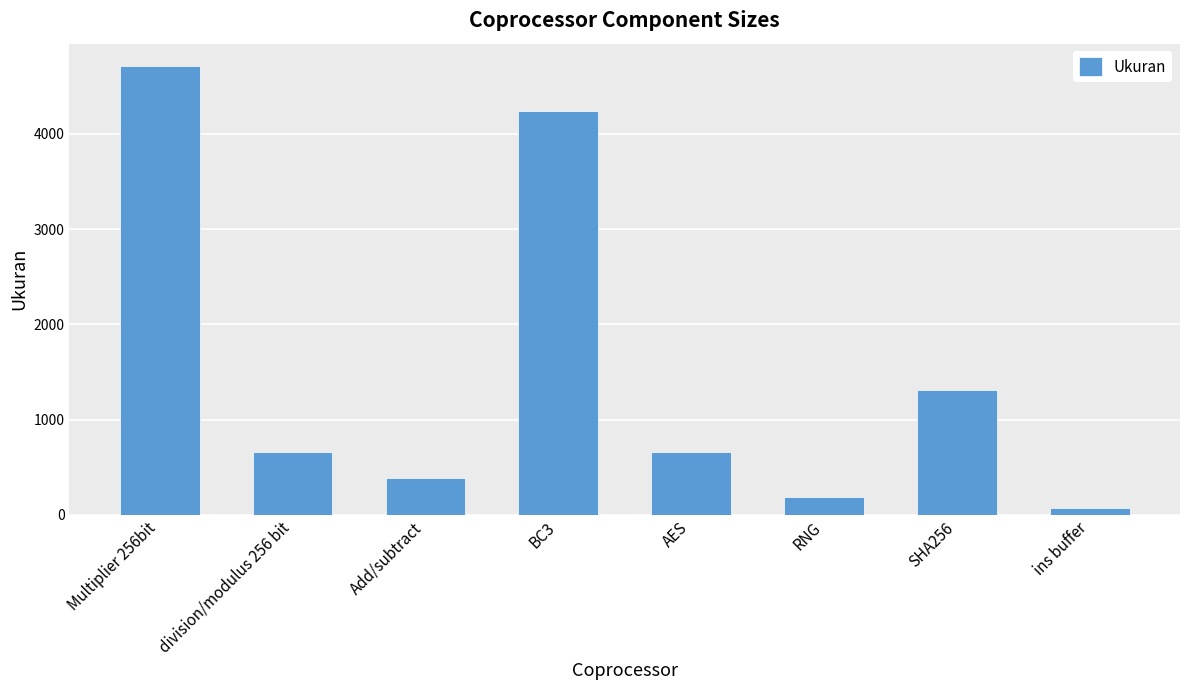

True or false: the data shows 637 at Add/subtract.

False